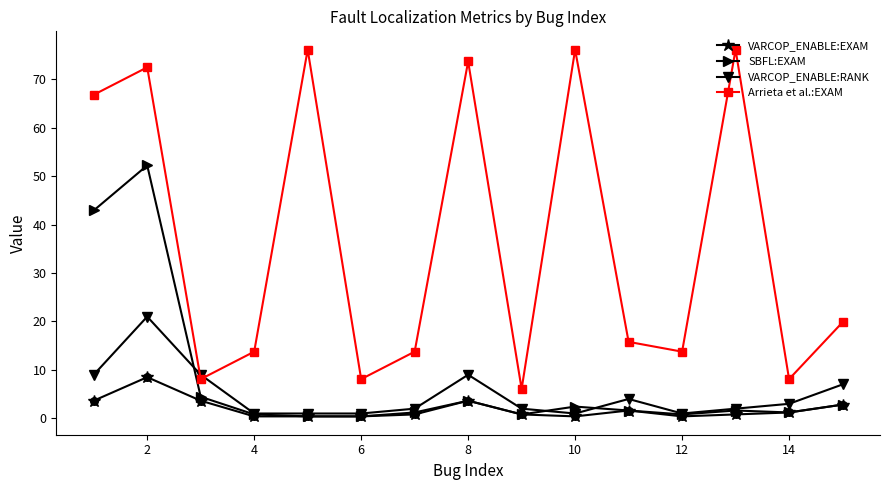

Which series has the widest spread of values?

Arrieta et al.:EXAM